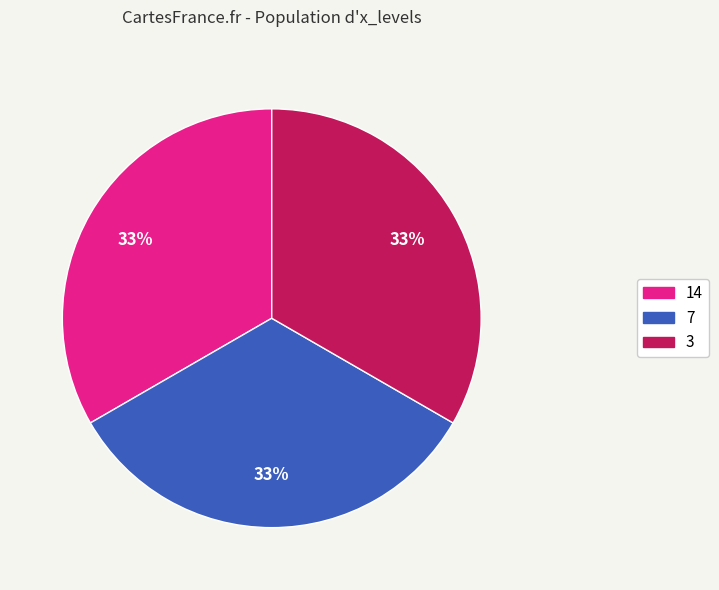

Count the number of slices in the pie.

3